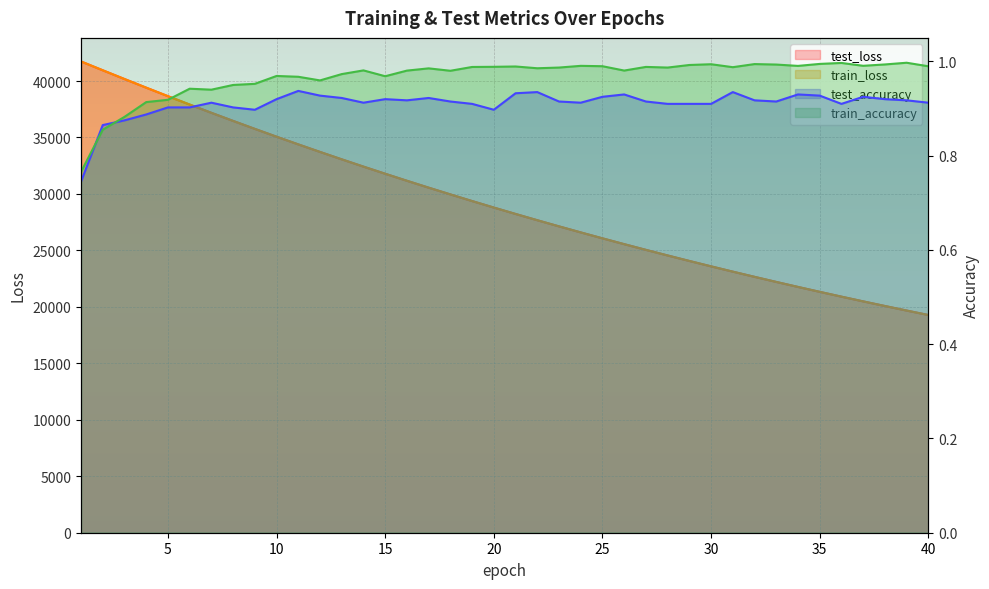

Which category has the lowest value in the test_accuracy series?

1